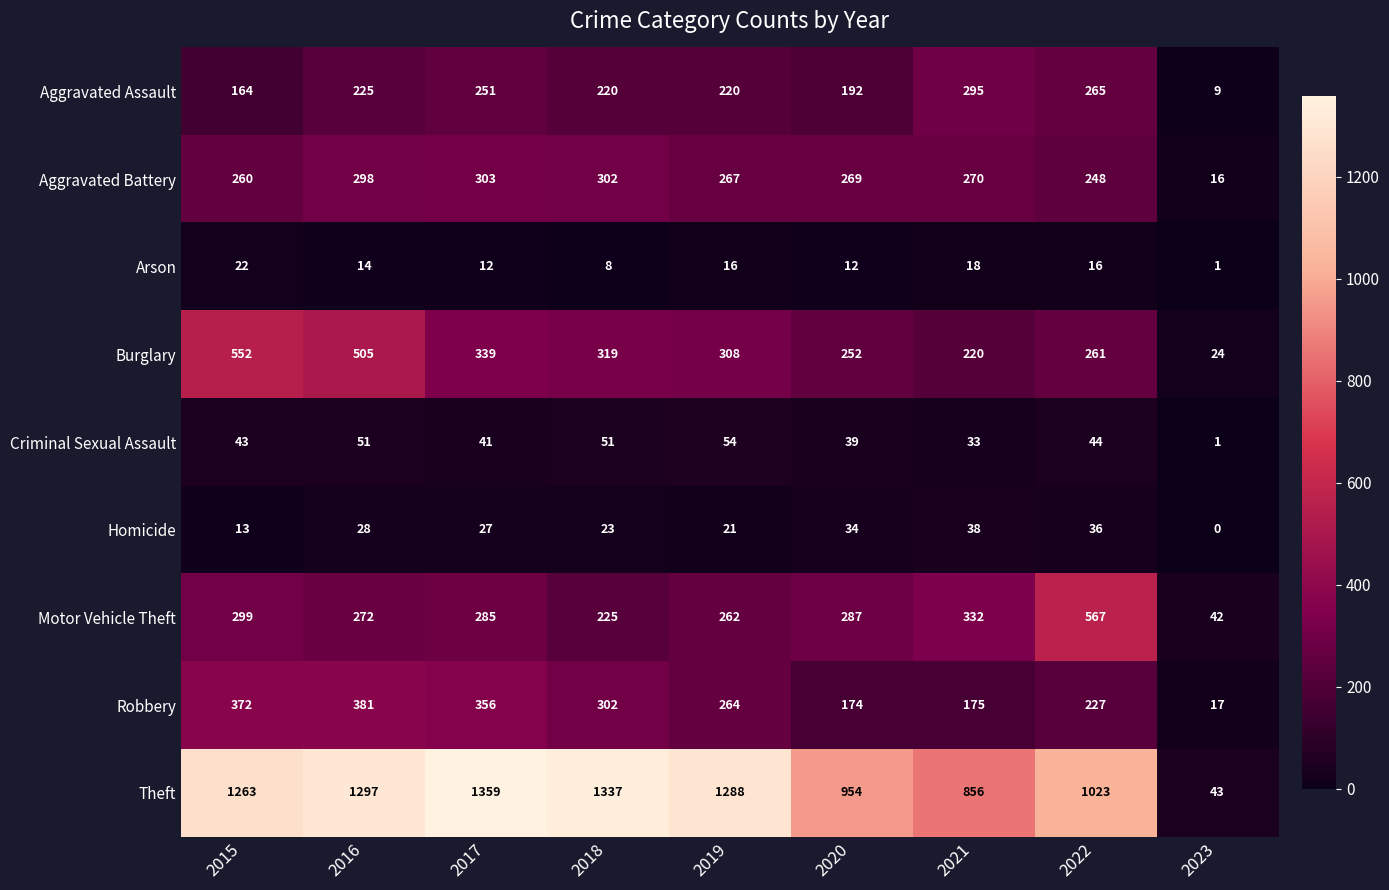

Where does the Burglary series first go above 308?

2015